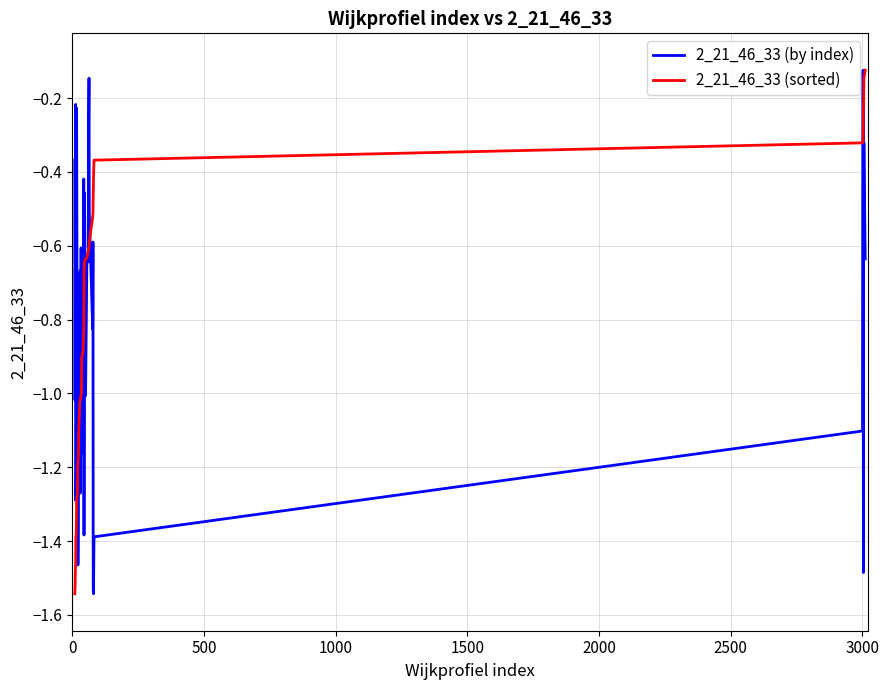

Does the chart display data point markers on the line(s)?

No